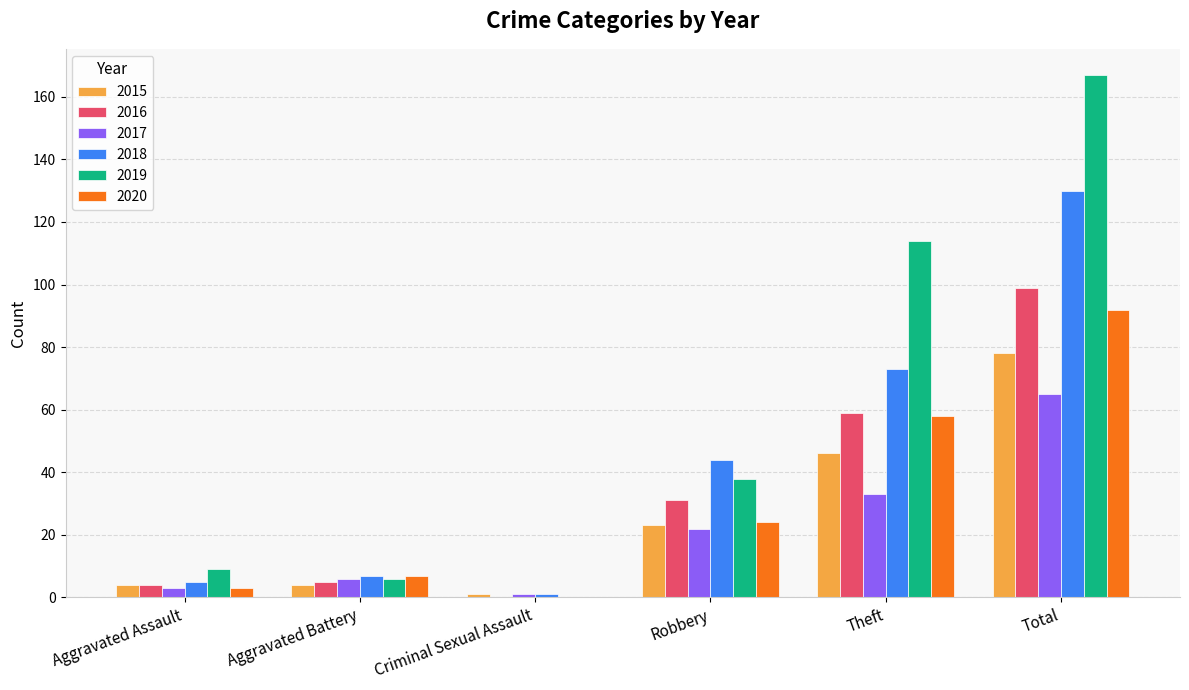

Which series changed the most between Aggravated Battery and Robbery?

2018